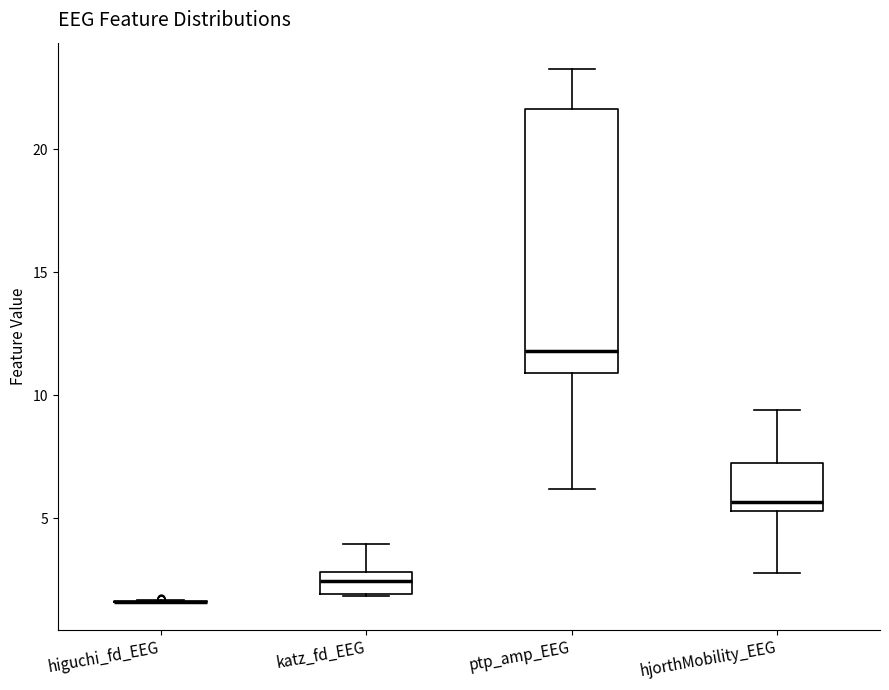

Reading left to right, transcribe this box plot: for each box, give where its median line is, the range the box spans, and where its two whiskers end, as read against the y-axis. The values are not printed on the chart, so give them approximately, as read against the axis.

higuchi_fd_EEG: box collapsed to a line at 1.5, whiskers 1.5 to 1.5
katz_fd_EEG: median 2.5, box 2.0 to 3.0, whiskers 2.0 to 4.0
ptp_amp_EEG: median 12.0, box 11.0 to 21.5, whiskers 6.0 to 23.5
hjorthMobility_EEG: median 5.5 (just above the box's lower edge), box 5.5 to 7.0, whiskers 3.0 to 9.5